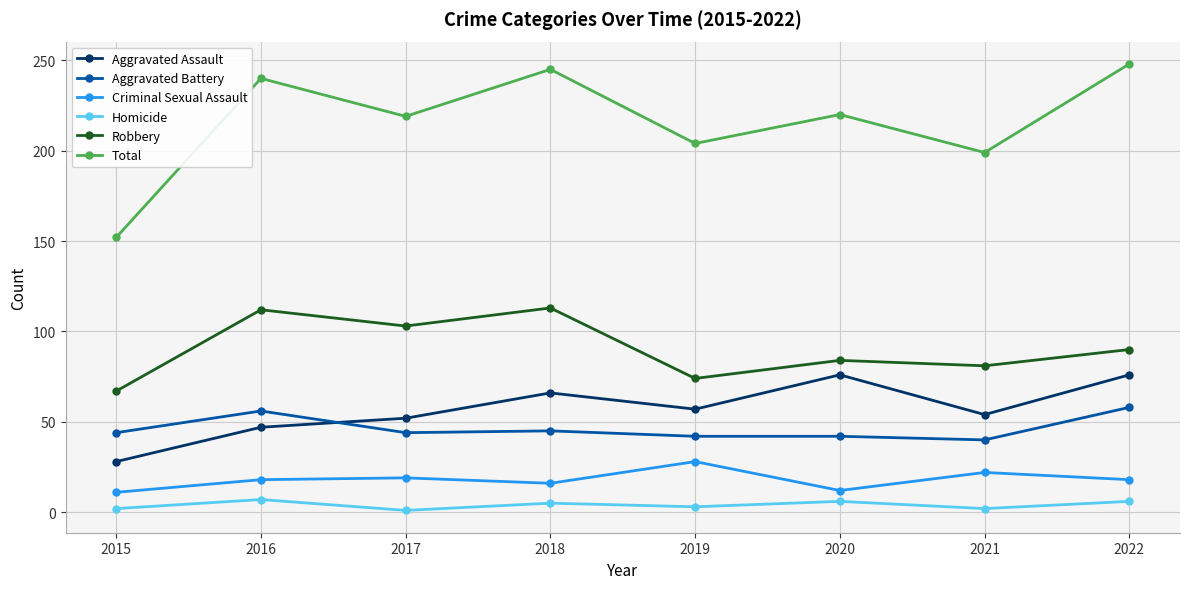

At which label does Homicide first exceed 5?

2016